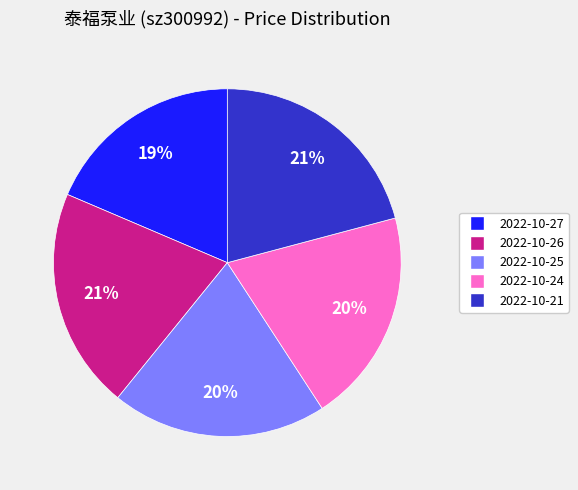

Count the number of slices in the pie.

5